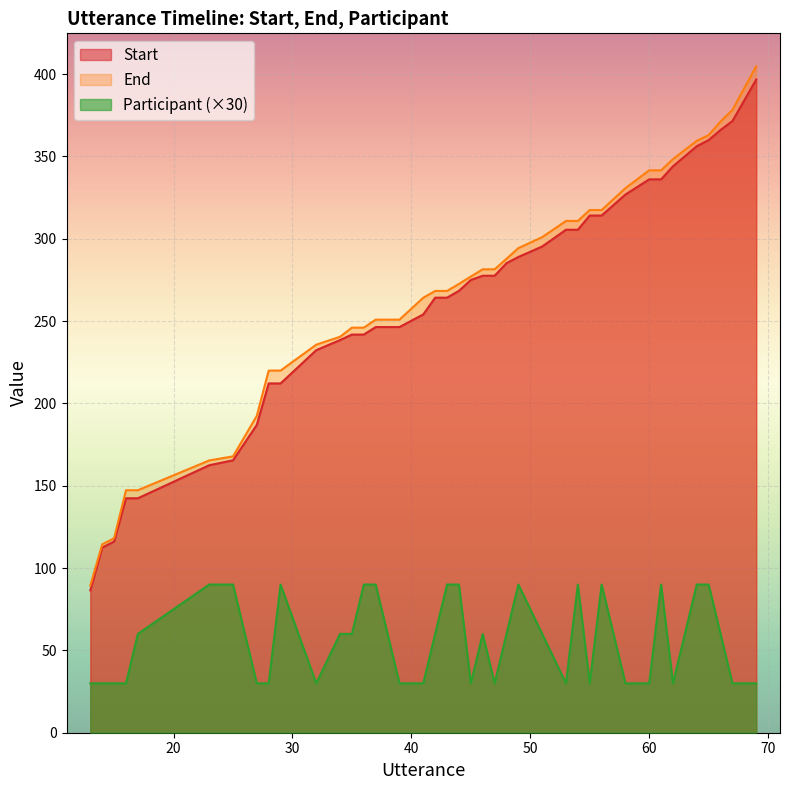

How many Participant values are between 30 and 90?

40